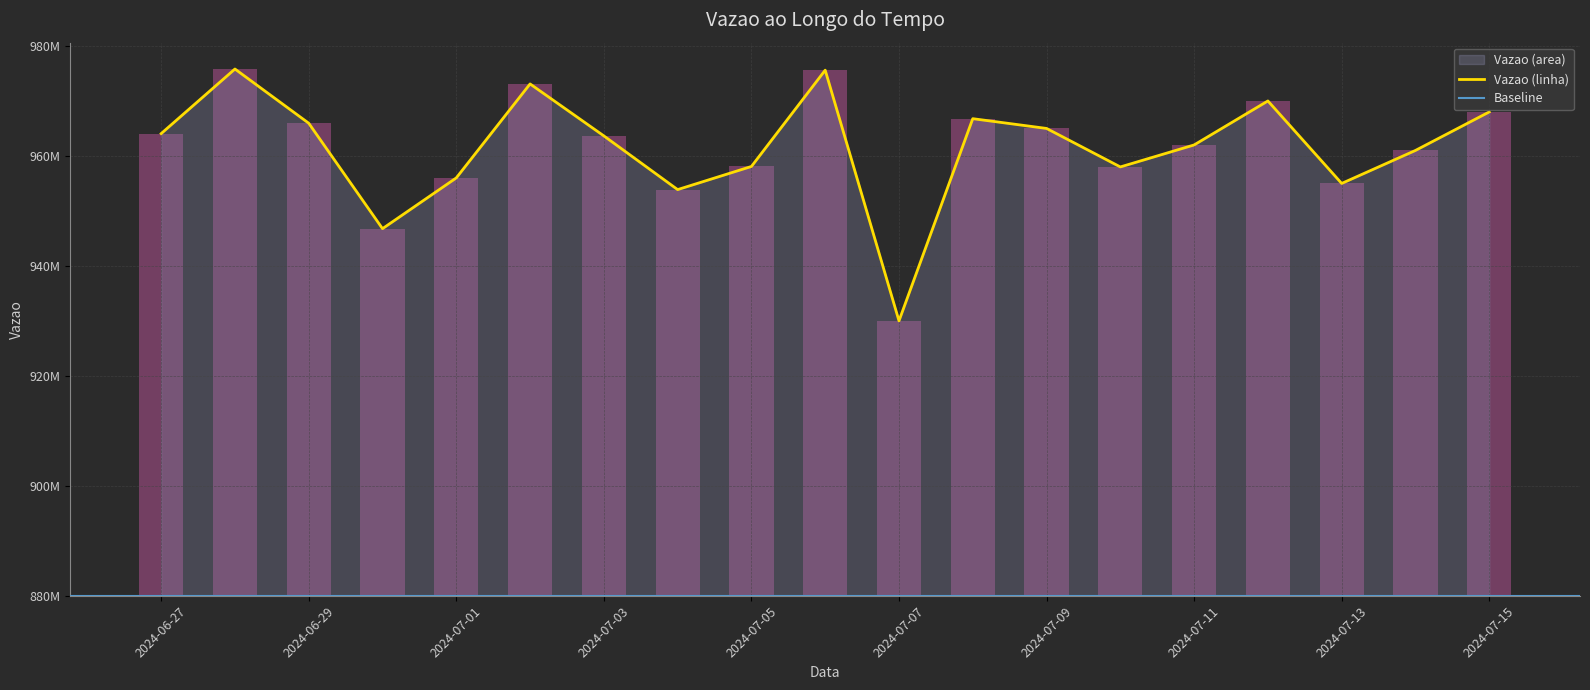

How many bars are there in total?

19